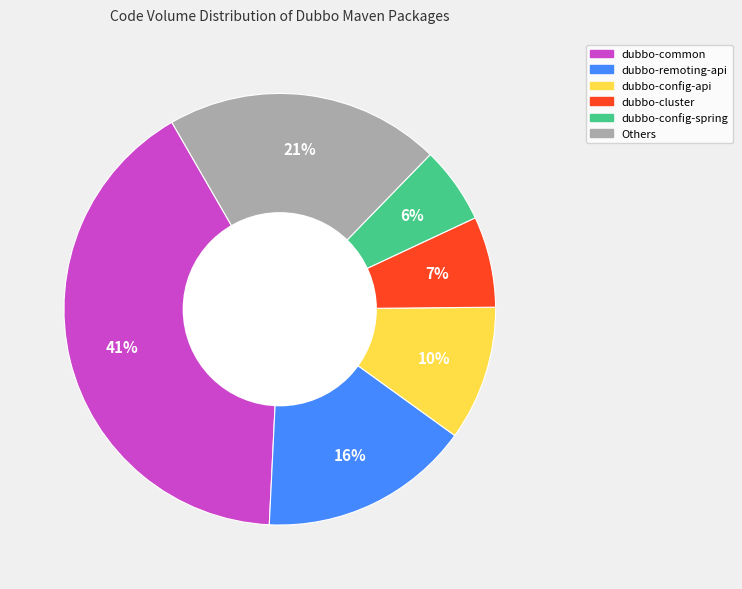

How many segments does this pie chart have?

6